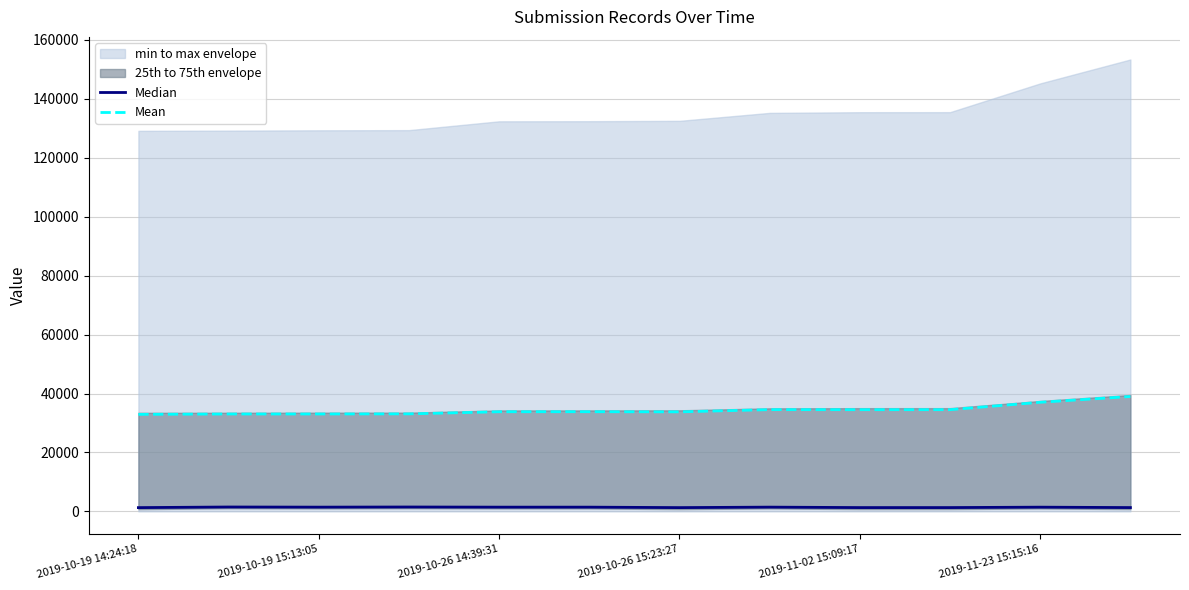

The value of Median at 2019-10-19 15:13:05 is 1480.0. True or false?

True